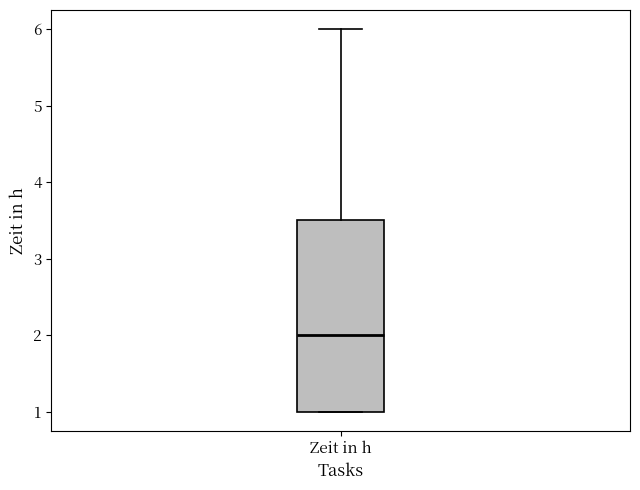

Read this box plot against the y-axis: the position of the median line, the range covered by the box, and the ends of both whiskers. The values are not printed on the chart, so give them approximately, as read against the axis.

median 2.0, box 1.0 to 3.5, whiskers 1.0 to 6.0